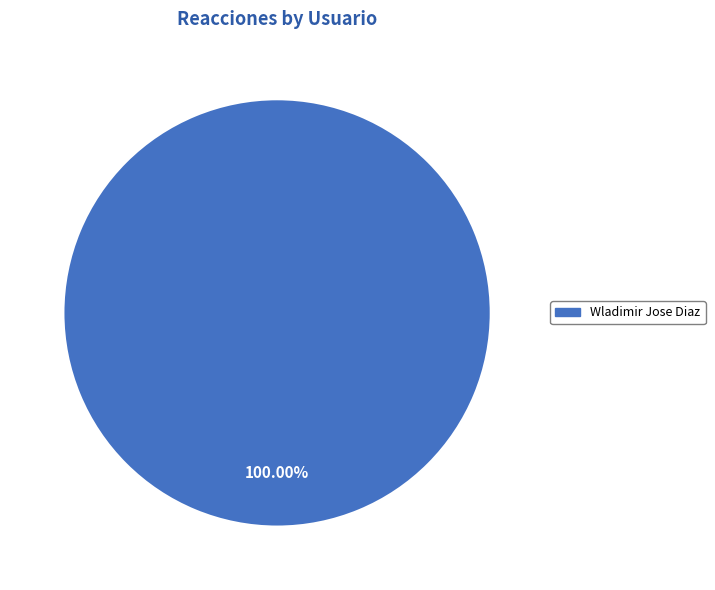

Does any single category account for the majority?

Yes